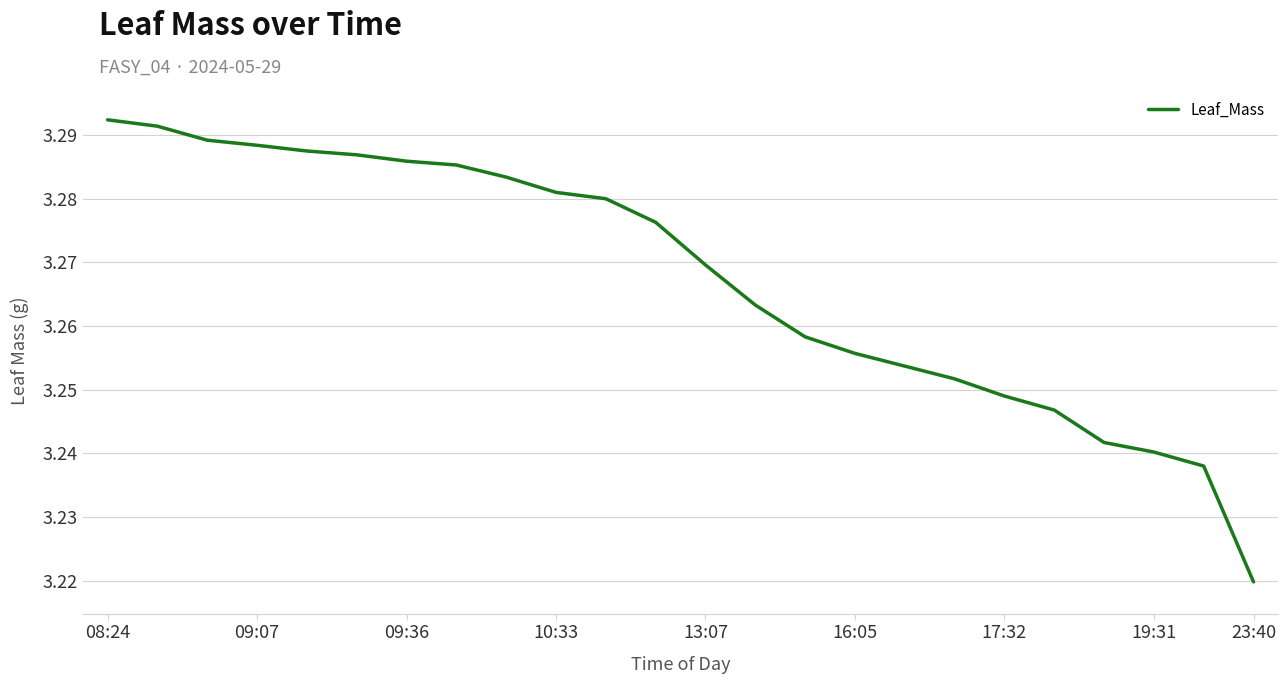

What is the average value?

3.3